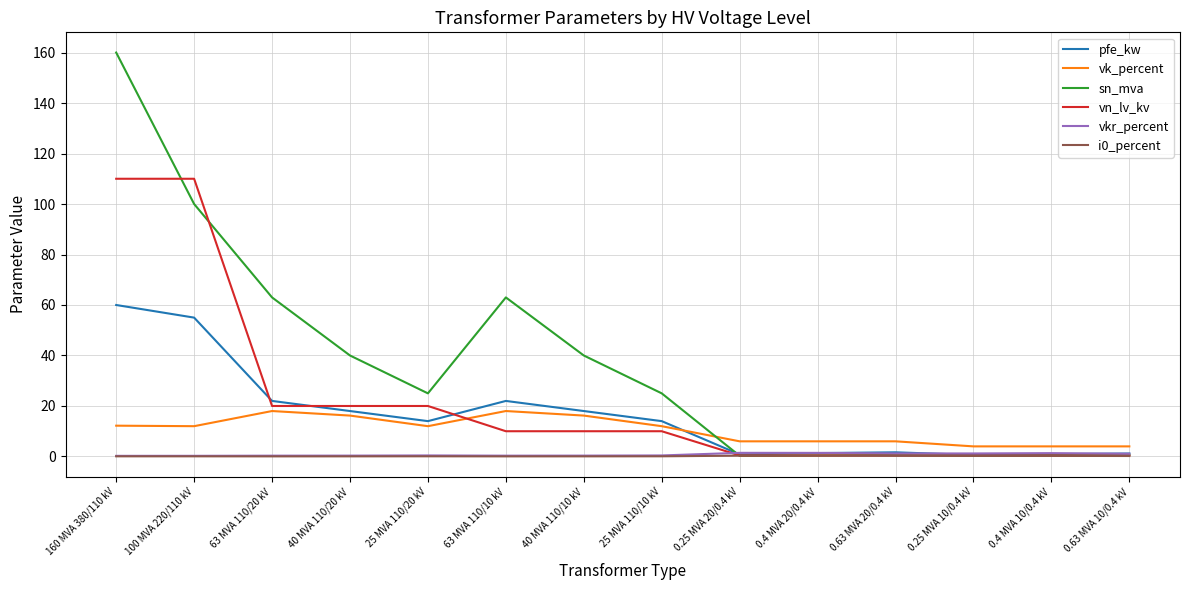

At how many categories does at least one series exceed 71?

2